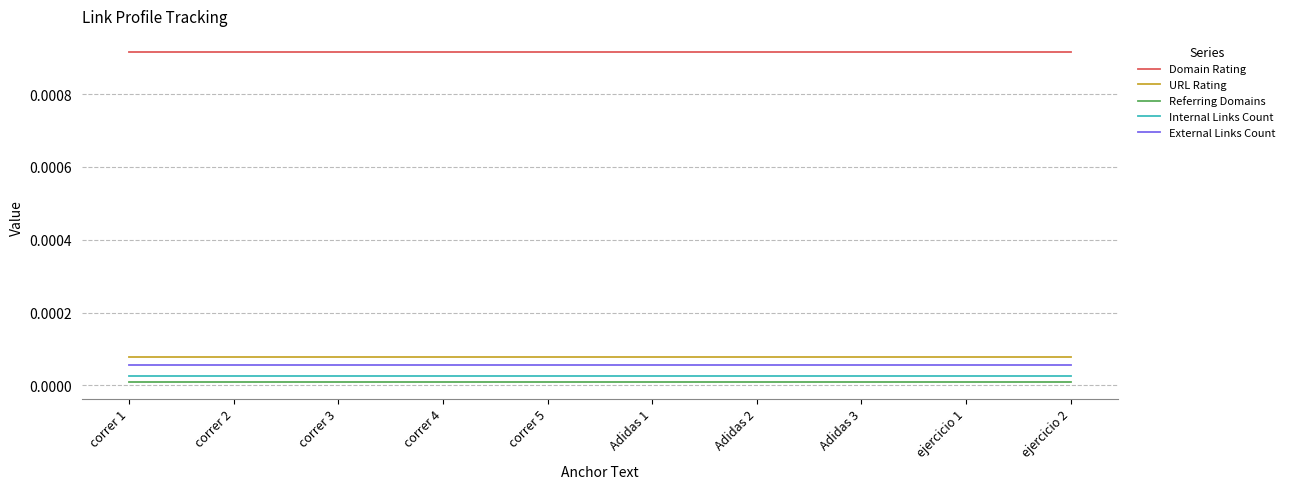

The value of URL Rating at correr 3 is 0.0. True or false?

True